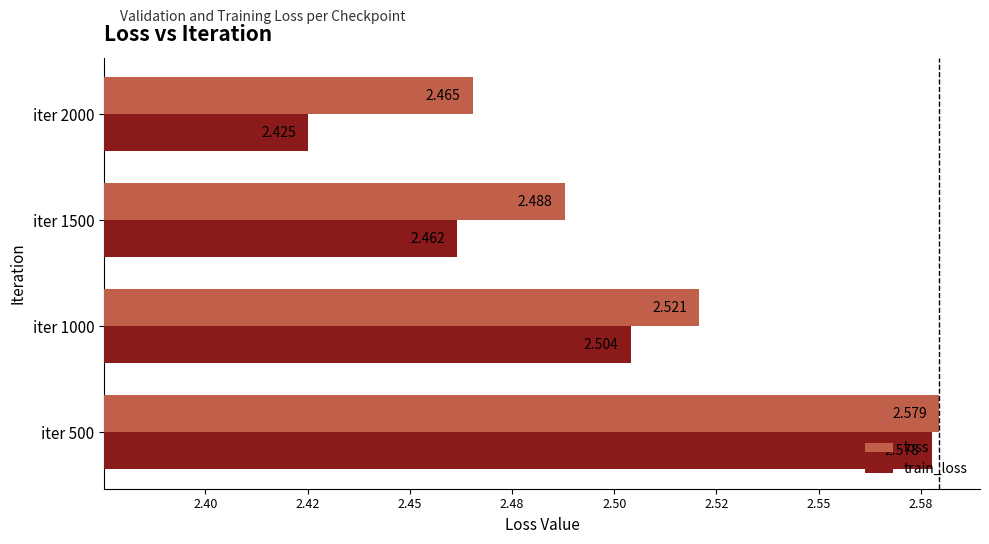

Which category has the lowest value in the train_loss series?

iter 2000